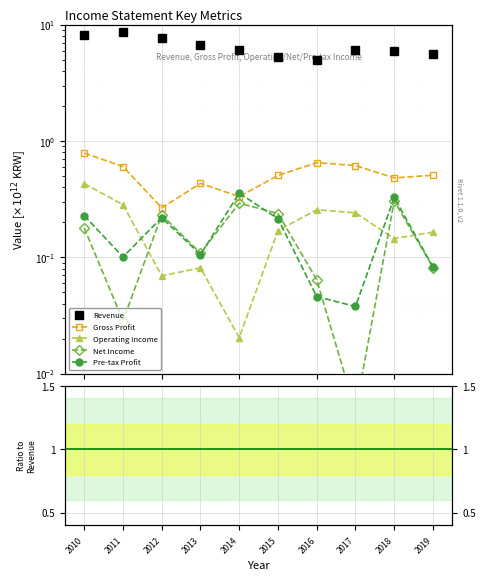

True or false: Operating Income has more than 0 points higher than both neighbors.

True